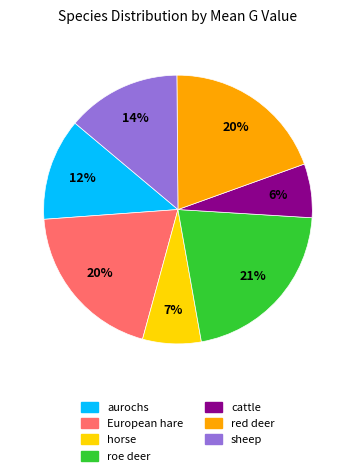

How many slices are in this pie chart?

7